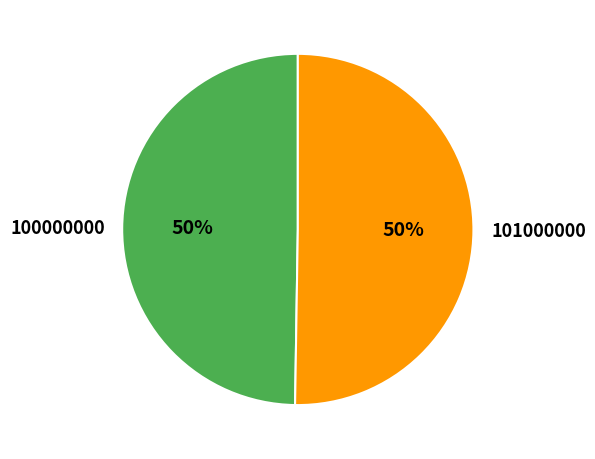

How many slices are in this pie chart?

2